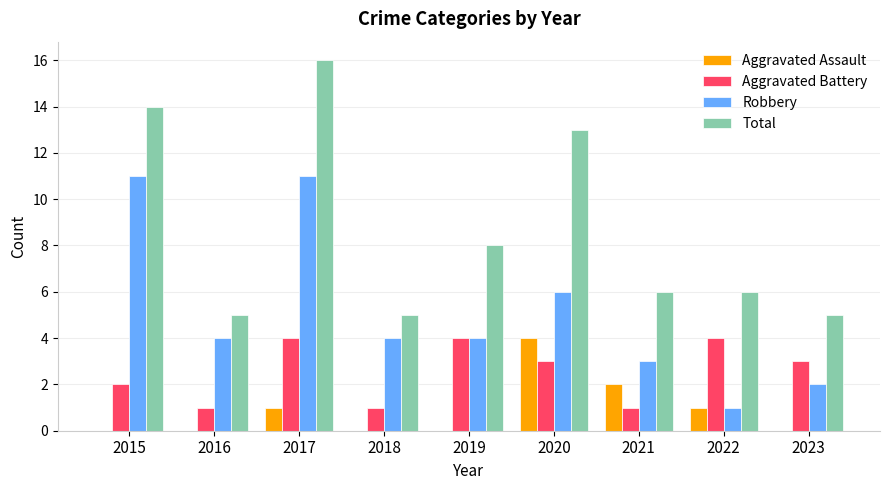

Is the value of Aggravated Battery at 2016 greater than the value of Robbery at 2023?

No